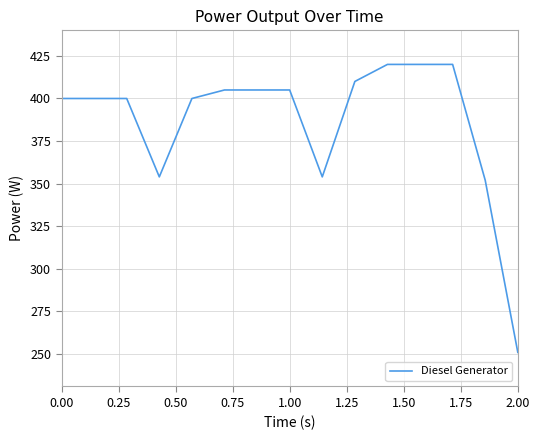

What is the difference between the maximum and minimum values?

169